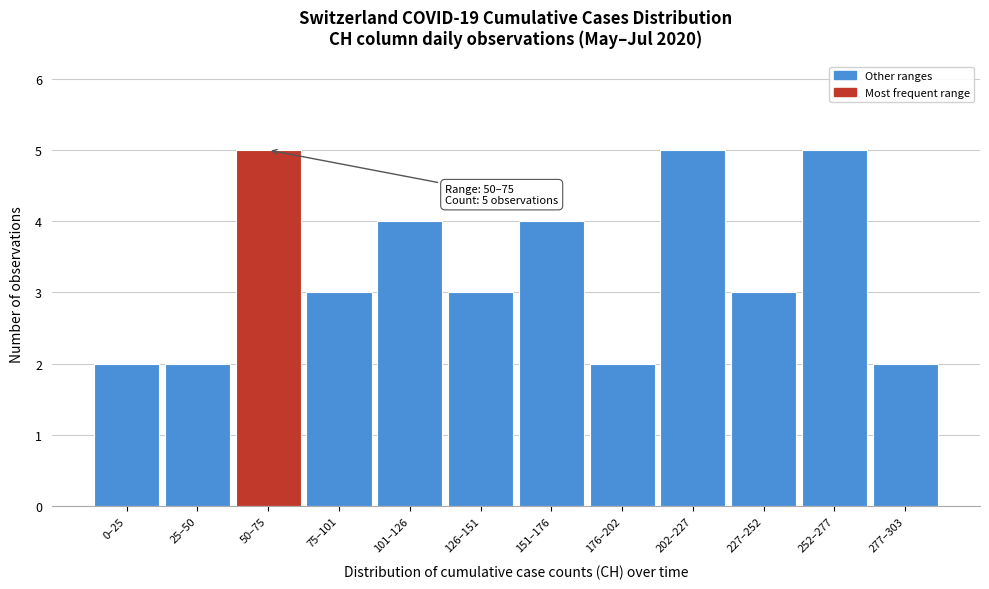

Reading left to right, transcribe all the data shown in this chart.

0–25=2	25–50=2	50–75=5	75–101=3	101–126=4	126–151=3	151–176=4	176–202=2	202–227=5	227–252=3	252–277=5	277–303=2